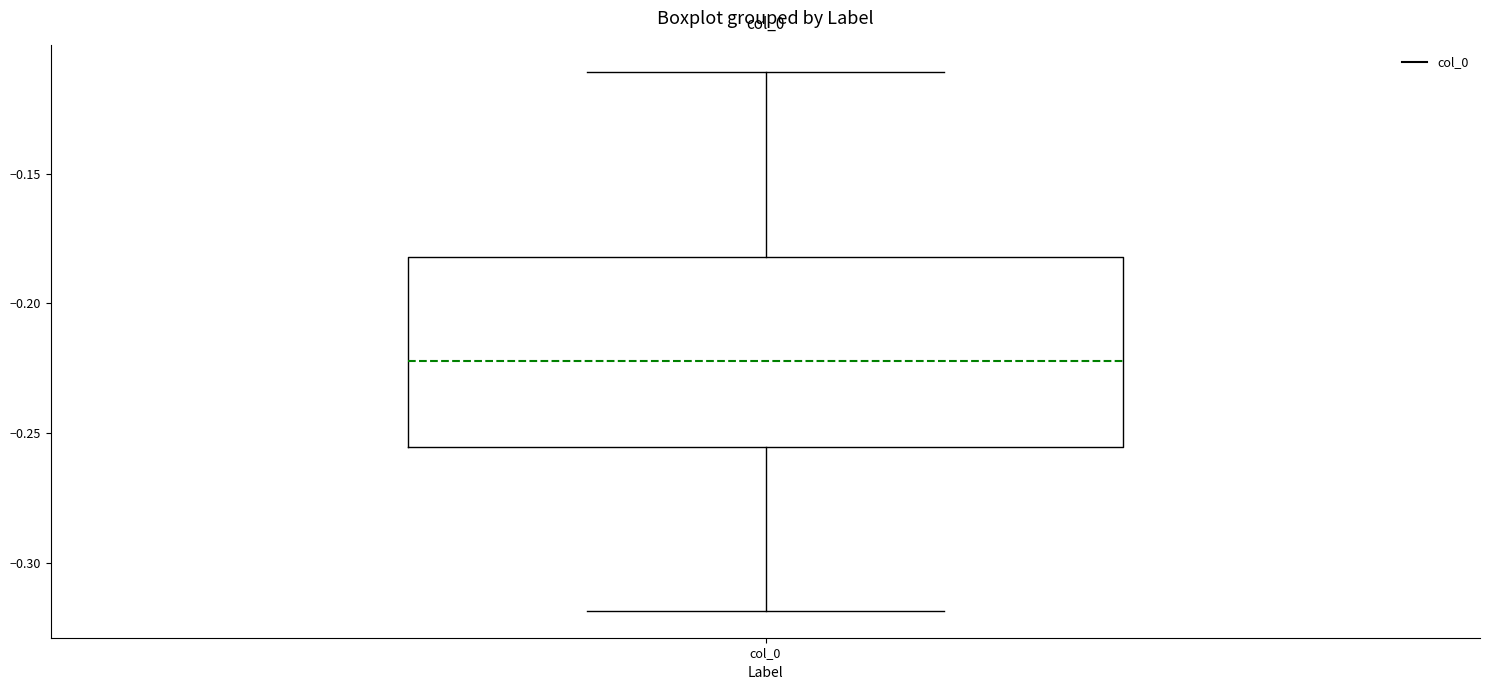

Transcribe this box plot: give where the median line is, the range the box spans, and where the two whiskers end, as read against the y-axis. The values are not printed on the chart, so give them approximately, as read against the axis.

median -0.220, box -0.255 to -0.180, whiskers -0.320 to -0.110